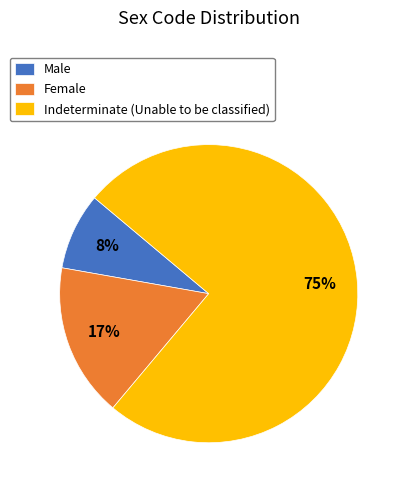

Which slice is the largest?

Indeterminate (Unable to be classified)